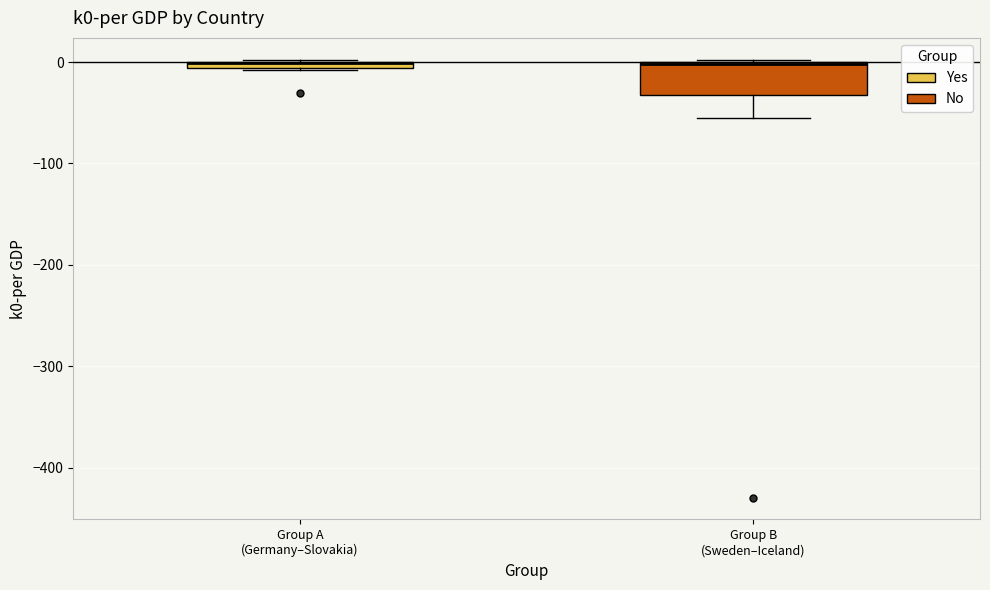

Where is the upper edge of the box for Group B (Sweden–Iceland) on the y-axis? The values are not printed on the chart, so give them approximately, as read against the axis.

0